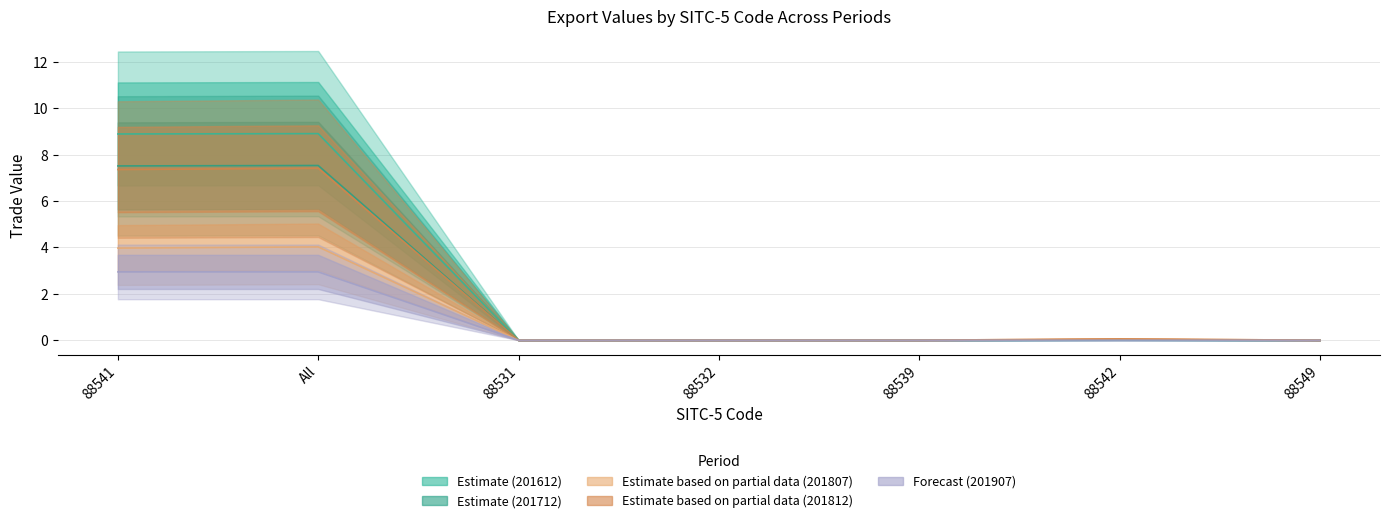

The value of 201812 at 88549 is -3.2. True or false?

False